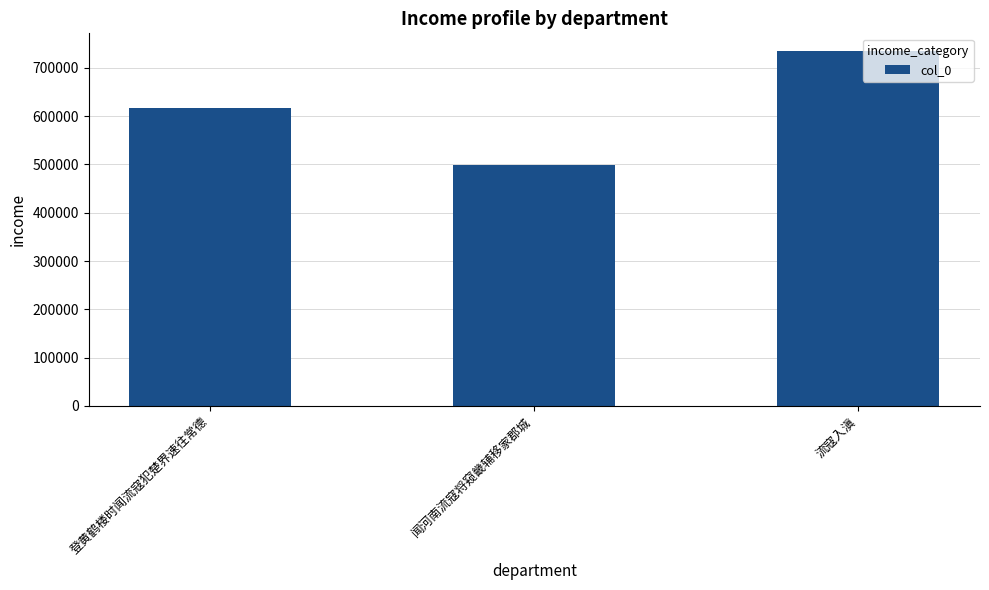

List the labels in order of value, largest first.

流寇入滇, 登黄鹤楼时闻流寇犯楚界速往常德, 闻河南流寇将窥畿辅移家郡城